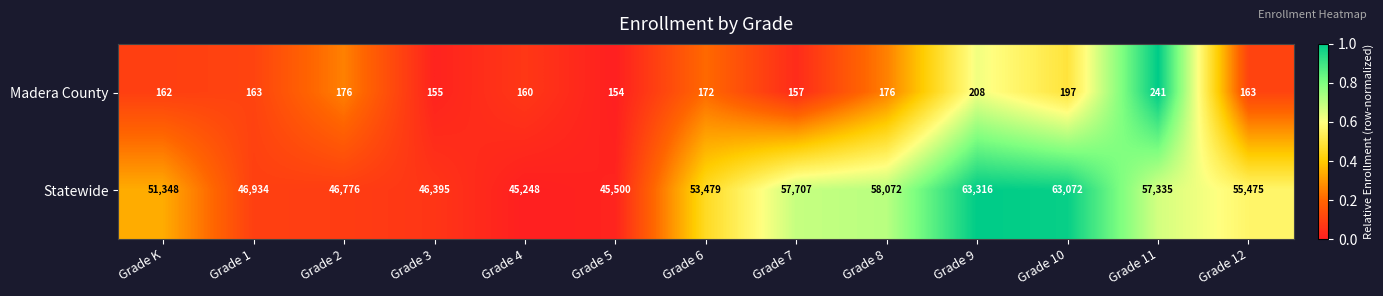

Rank the series by their maximum value, from lowest to highest.

Madera County, Statewide